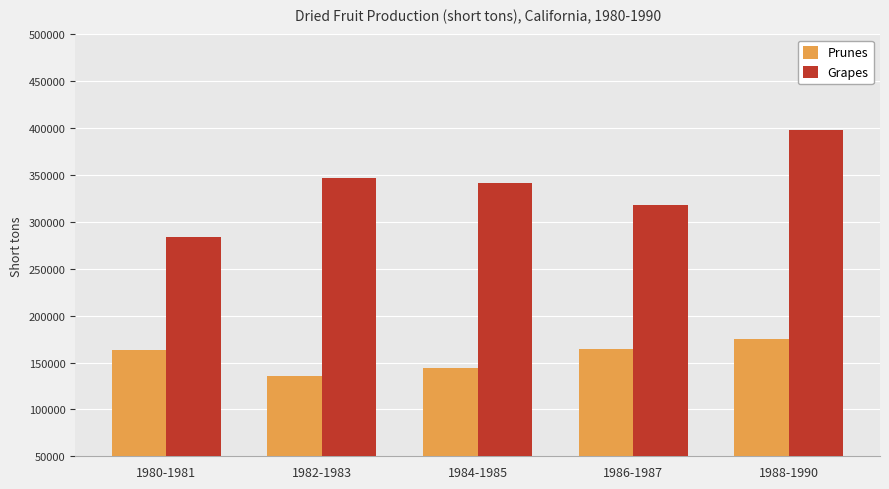

Which series has the largest range (max minus min)?

Grapes